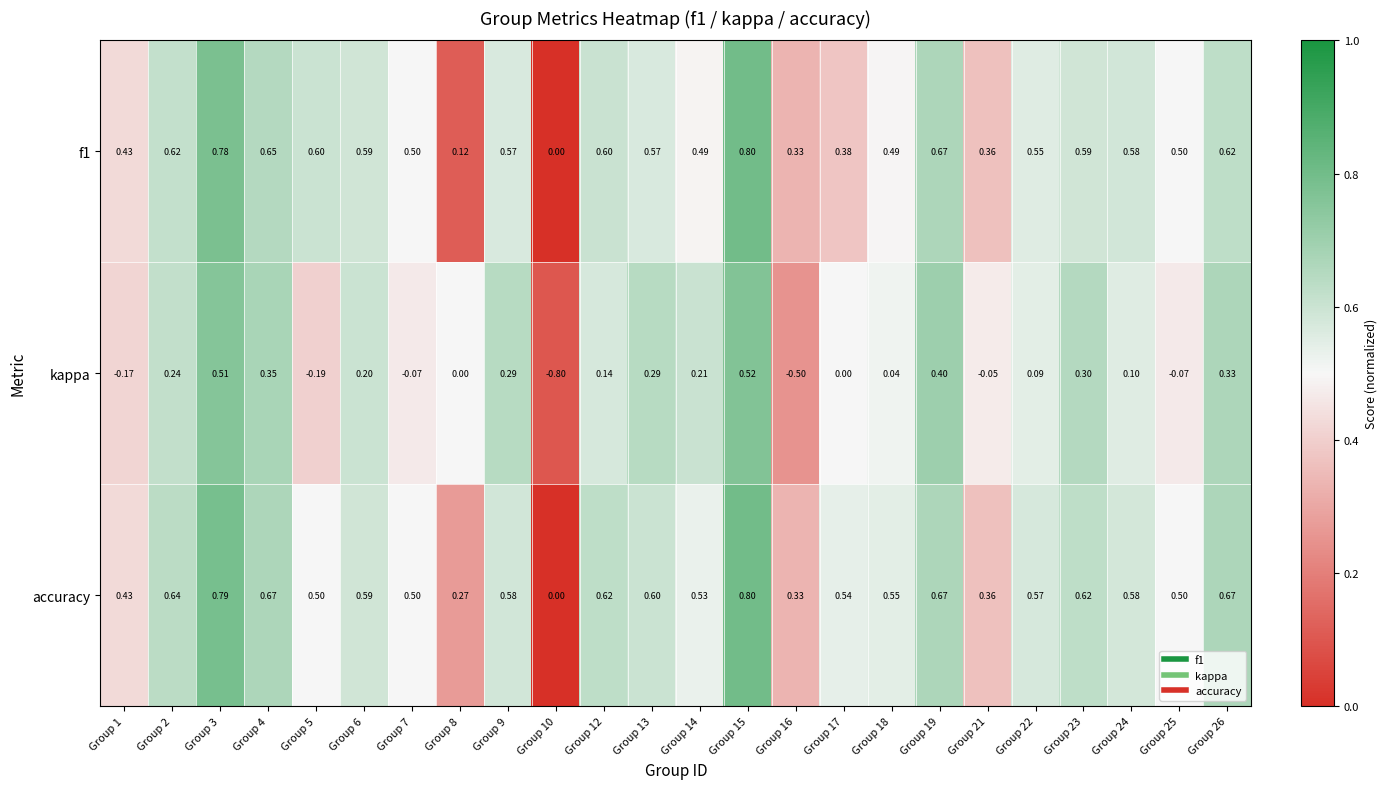

Between Group 14 and Group 17, which series saw the biggest shift?

kappa